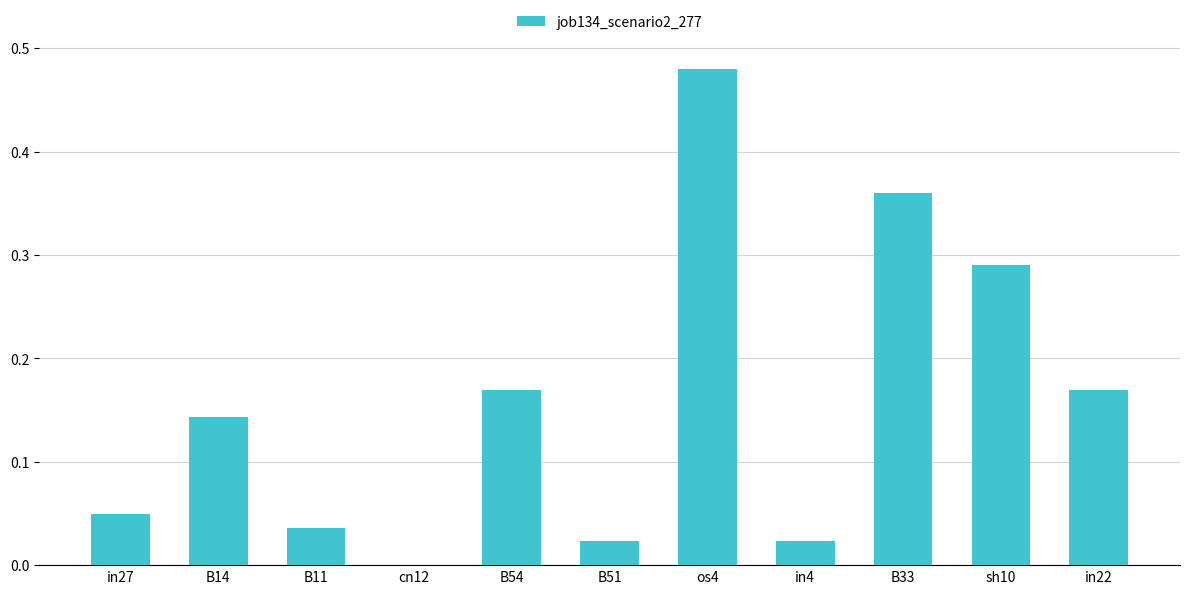

What is the sum of all values?

1.7